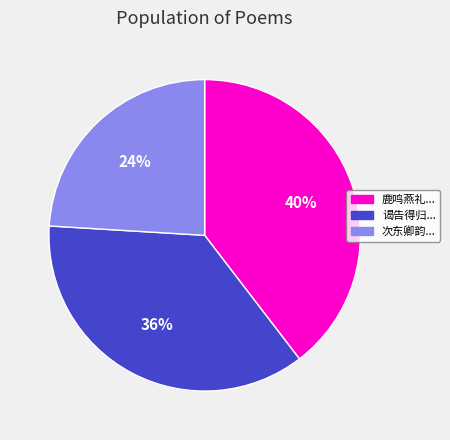

Is there a majority slice in this chart?

No